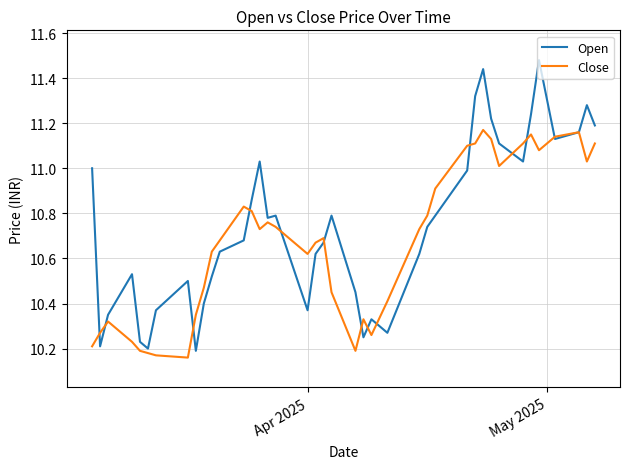

True or false: Close and Open intersect in this chart.

True